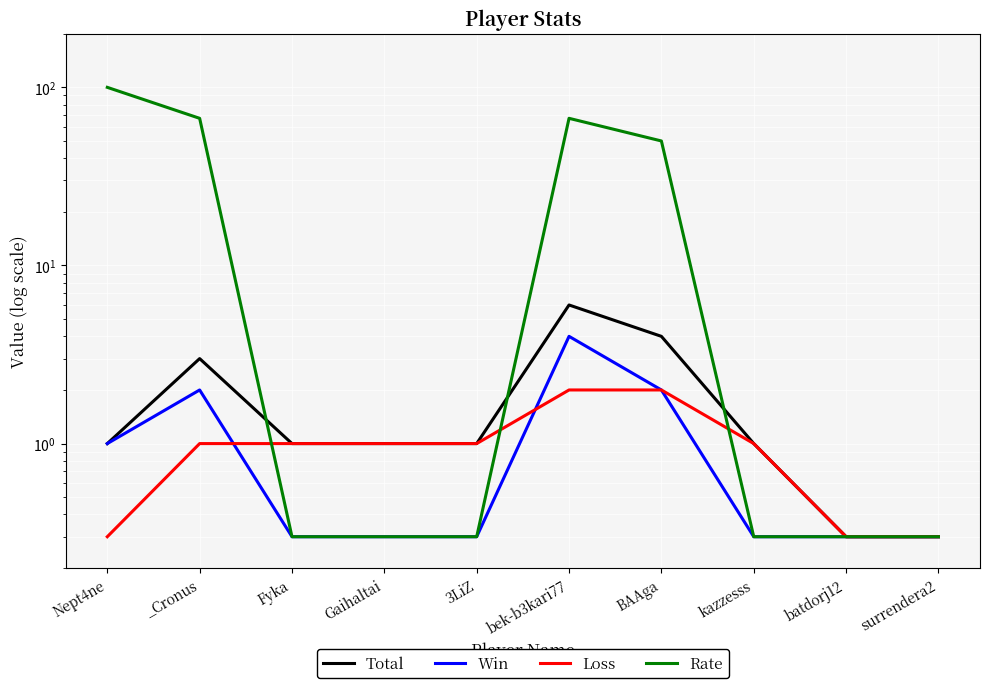

What is the label of the 7th point from the left?

BAAga